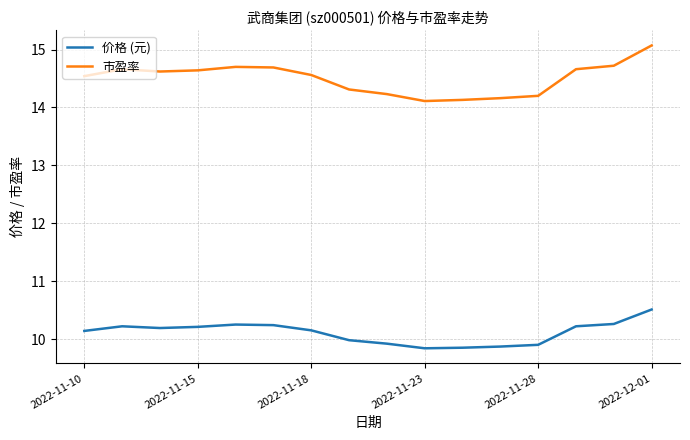

True or false: 市盈率 and 价格 (元) intersect in this chart.

False